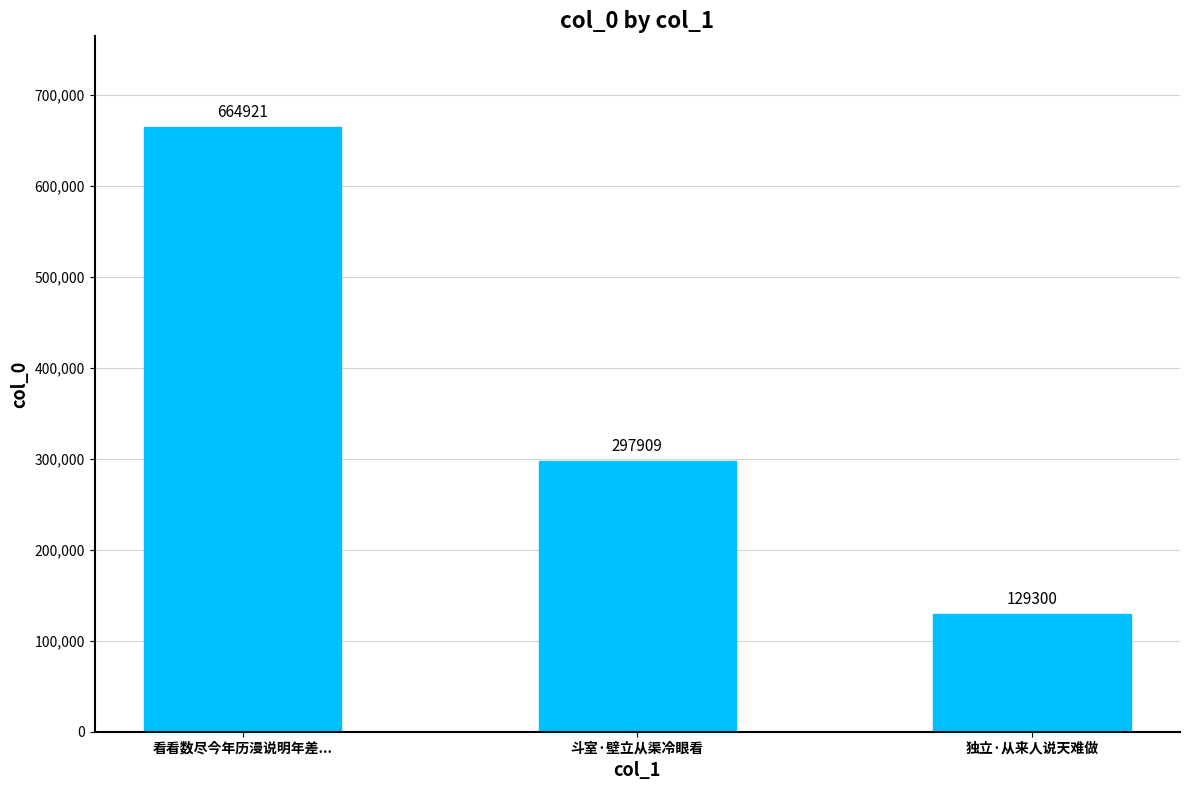

What is the difference between the values at 斗室·壁立从渠冷眼看 and 独立·从来人说天难做?

168609